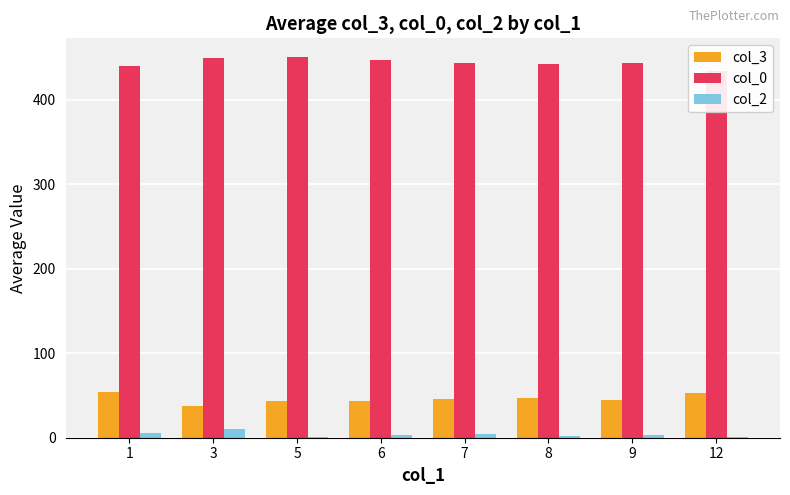

How many bars are there in total?

24